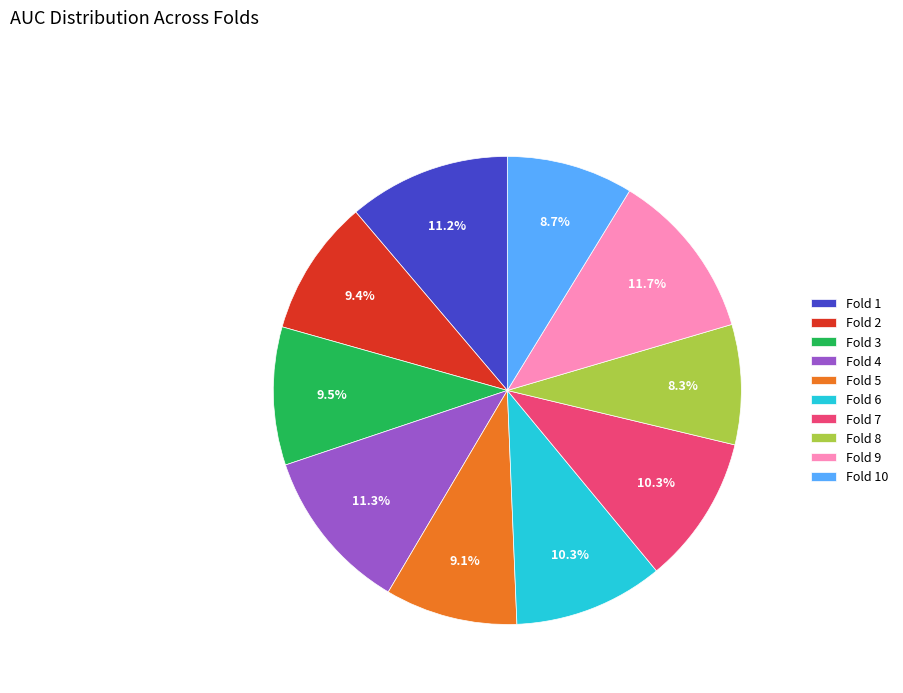

To the nearest percent, what is the combined percentage of Fold 7 and Fold 4?

22%